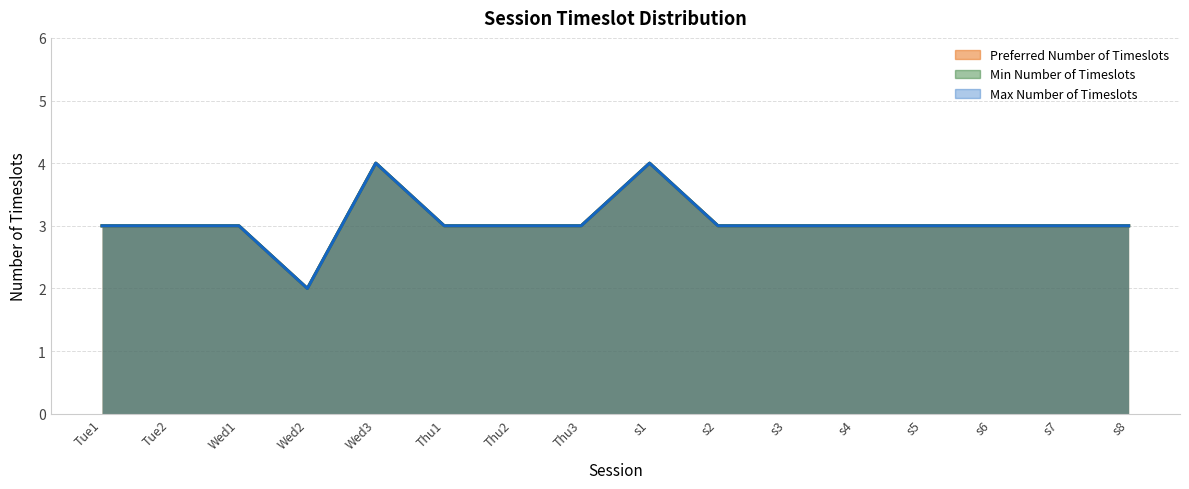

What is the maximum value shown in the chart?

4